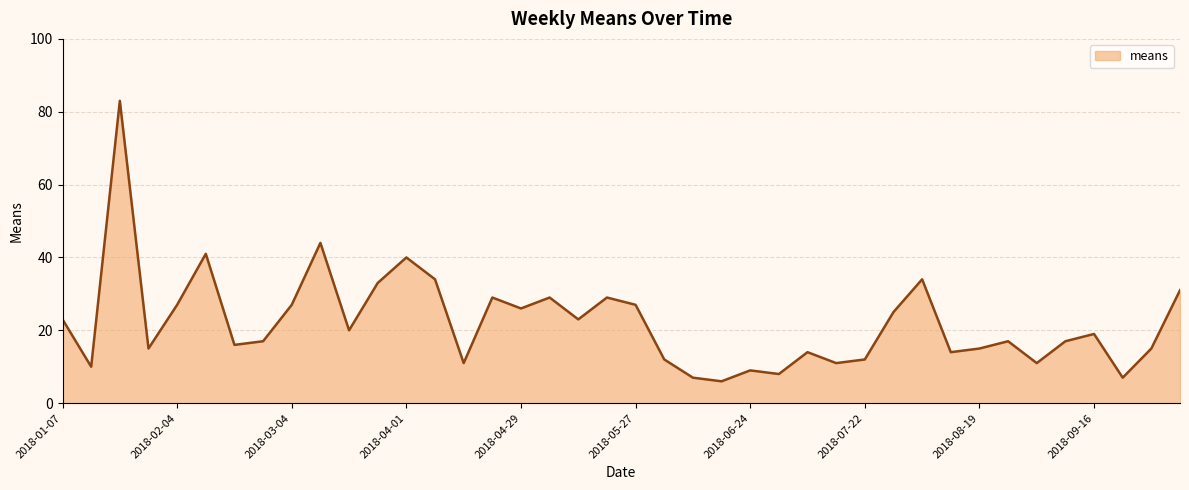

What is the difference between the maximum and minimum values?

77